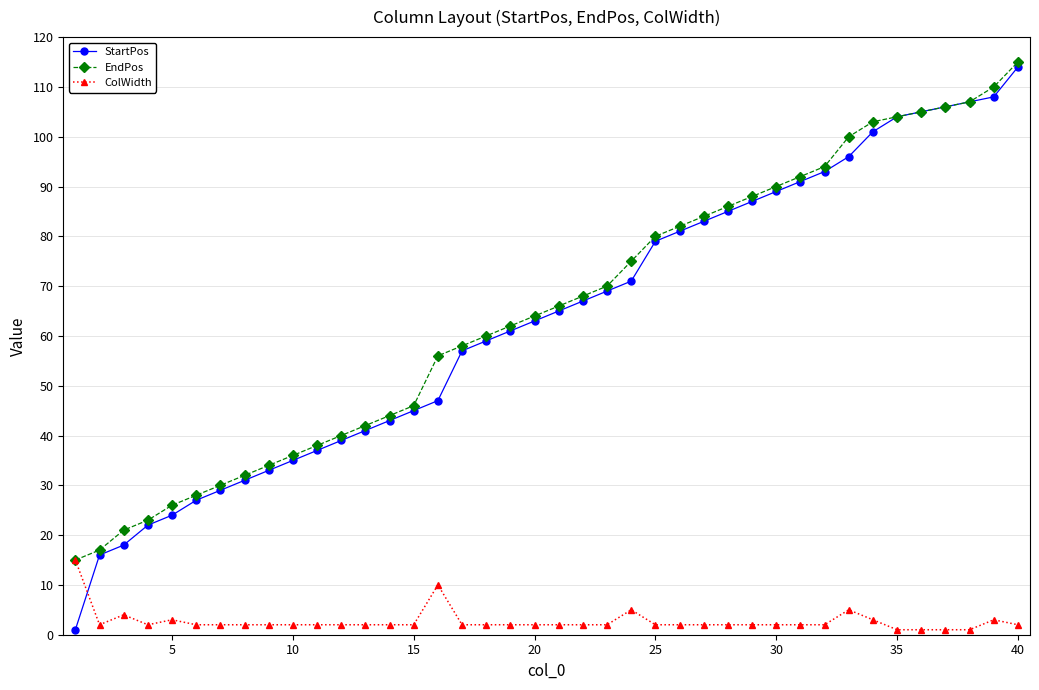

Which series has the largest range (max minus min)?

StartPos